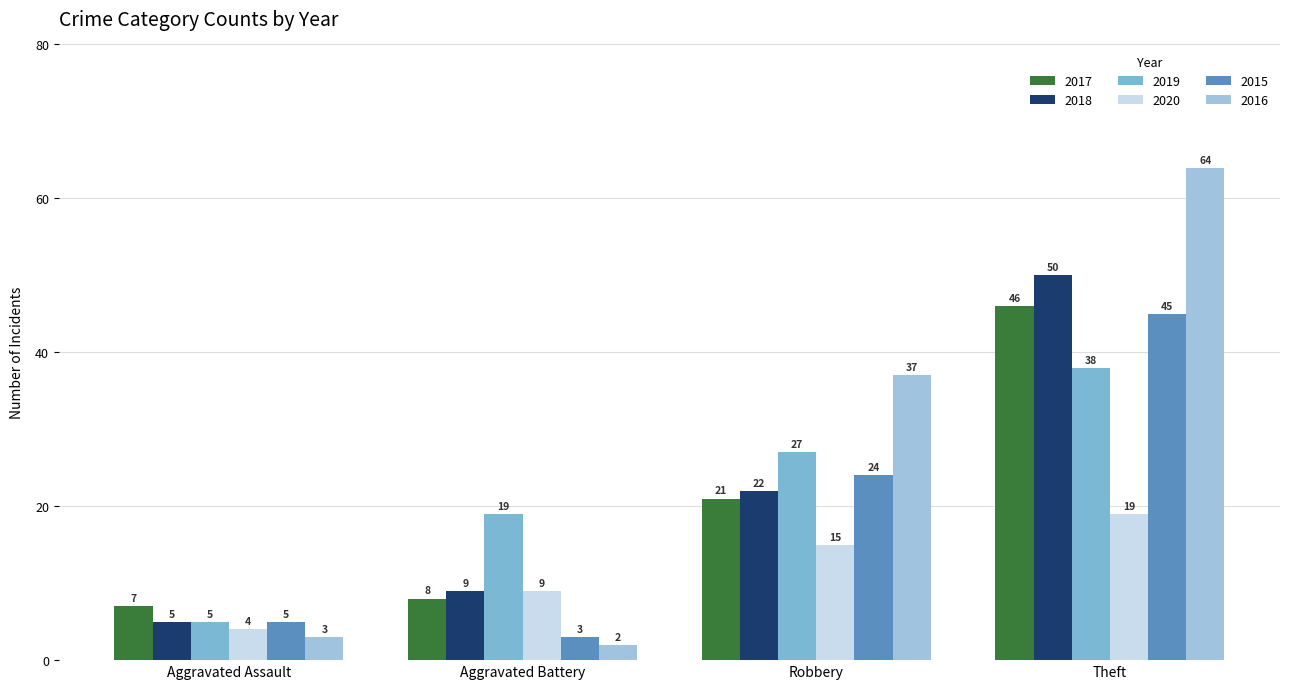

What is the minimum value for 2015?

3